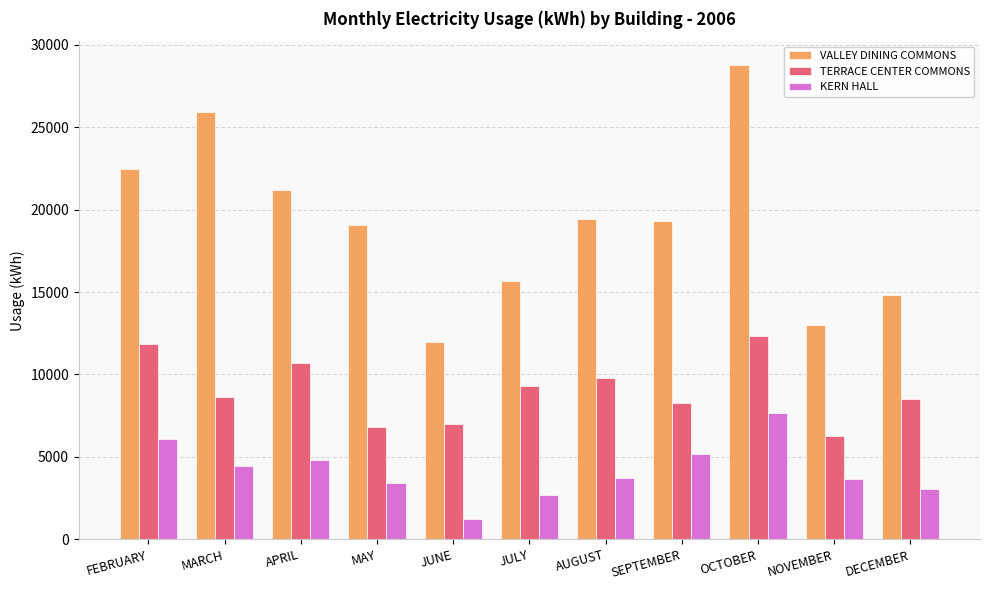

The value of TERRACE CENTER COMMONS at AUGUST is 4893. True or false?

False